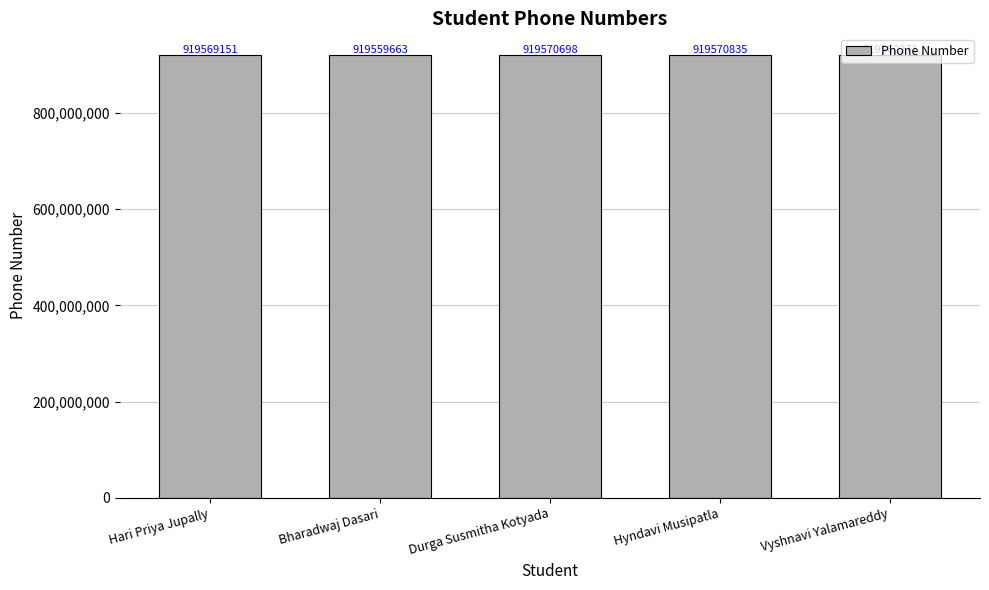

List the labels in order of value, smallest first.

Bharadwaj Dasari, Vyshnavi Yalamareddy, Hari Priya Jupally, Durga Susmitha Kotyada, Hyndavi Musipatla